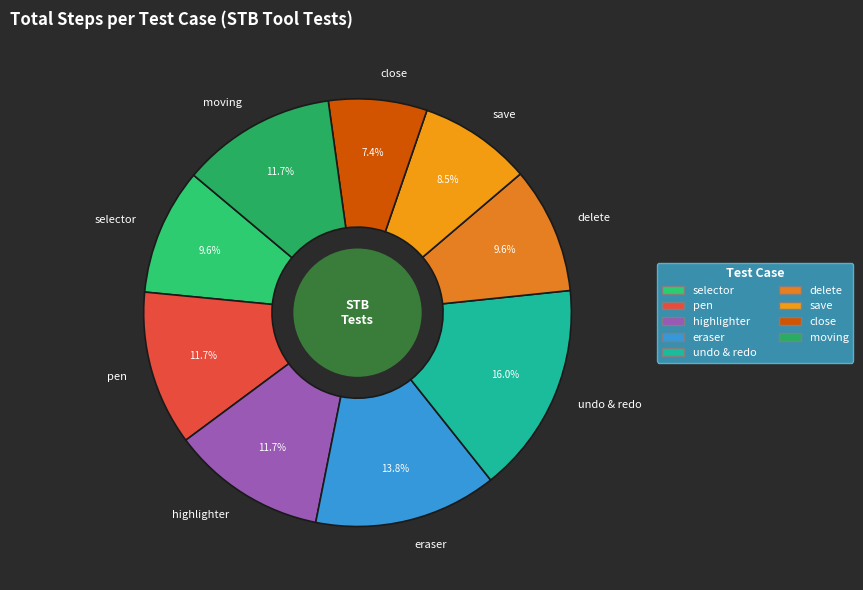

Does close account for over 50% of the chart?

No